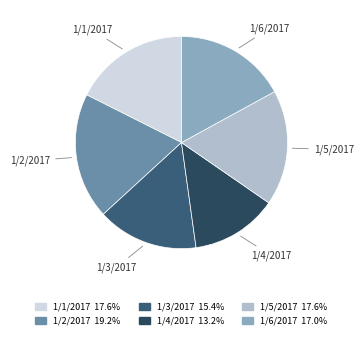

Is there any slice that represents more than half of the pie?

No